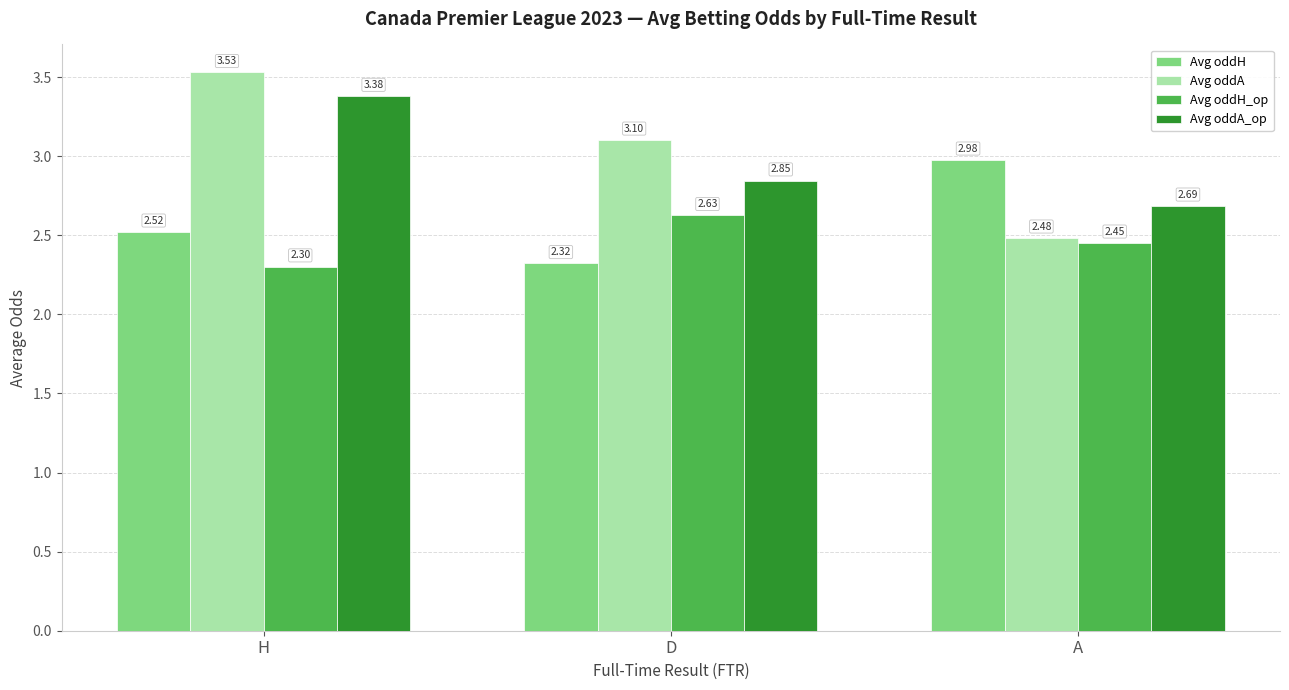

What are all the series names shown in the legend?

Avg oddH, Avg oddA, Avg oddH_op, Avg oddA_op